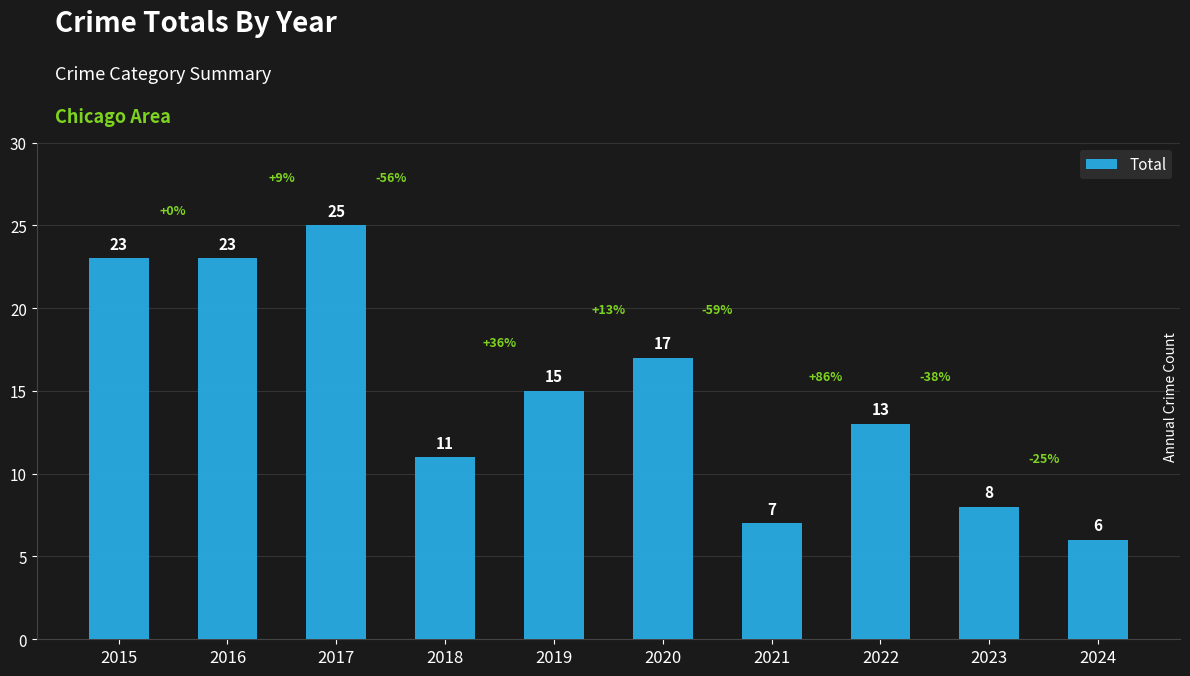

What is the change in value from 2019 to 2024?

-9